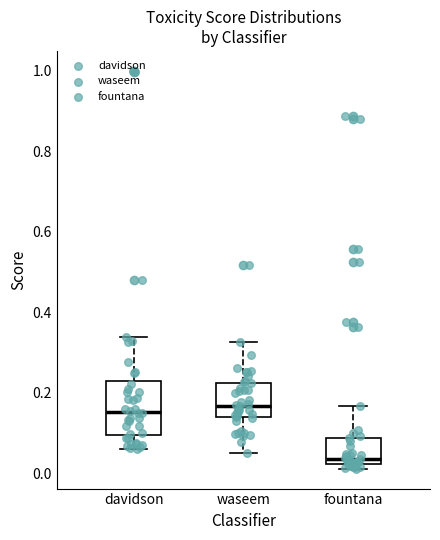

Where does the median line of the box for fountana sit on the y-axis? The values are not printed on the chart, so give them approximately, as read against the axis.

0.04